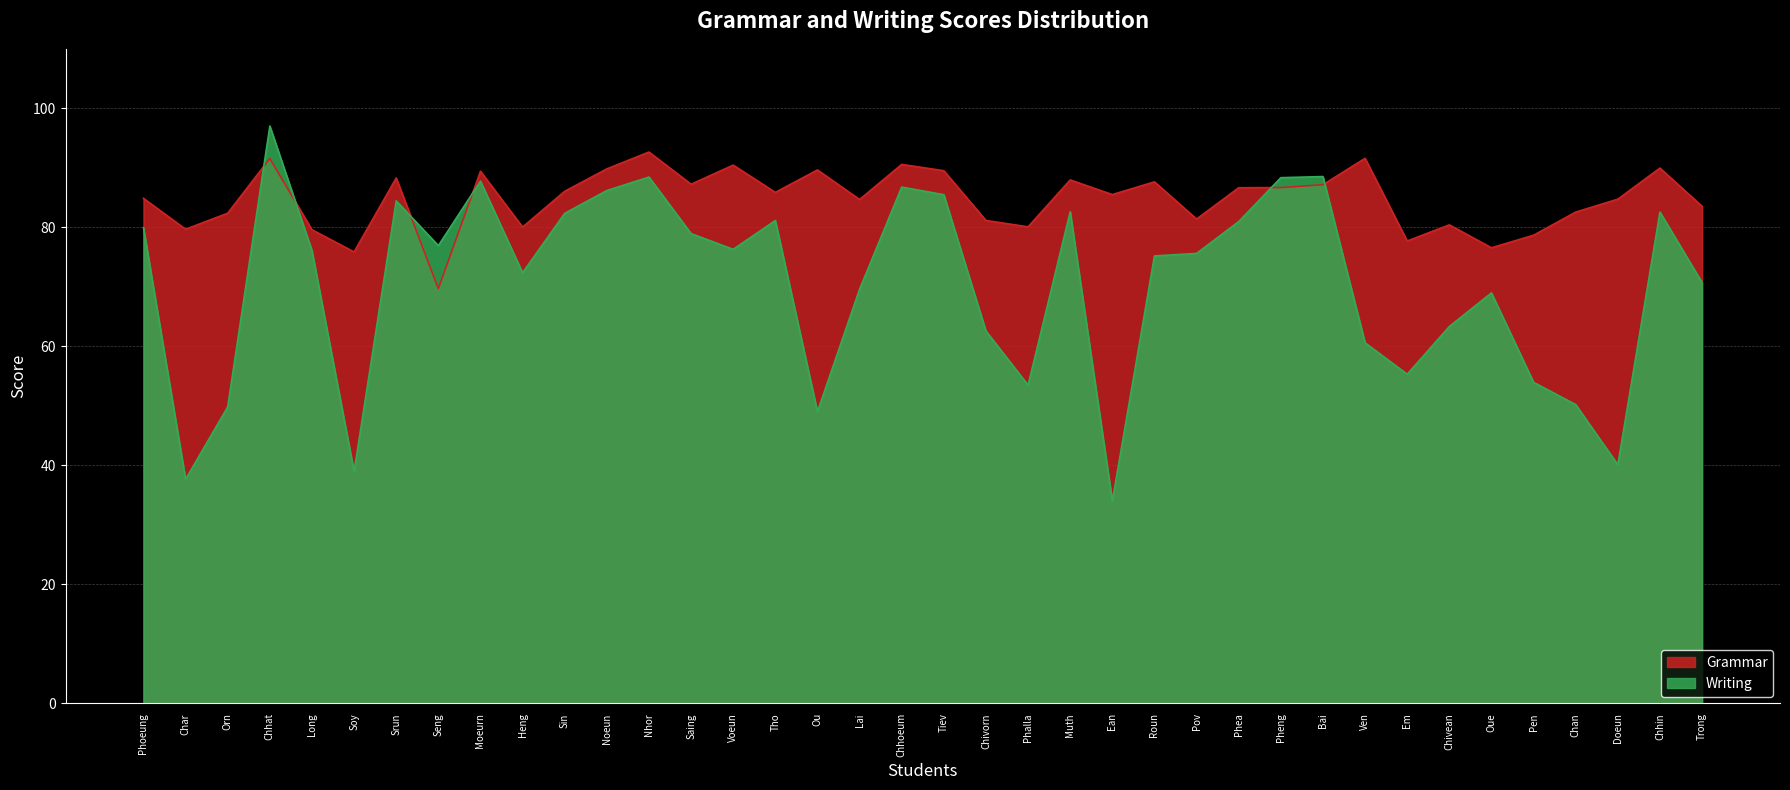

What is the label of the 7th point from the left?

Srun